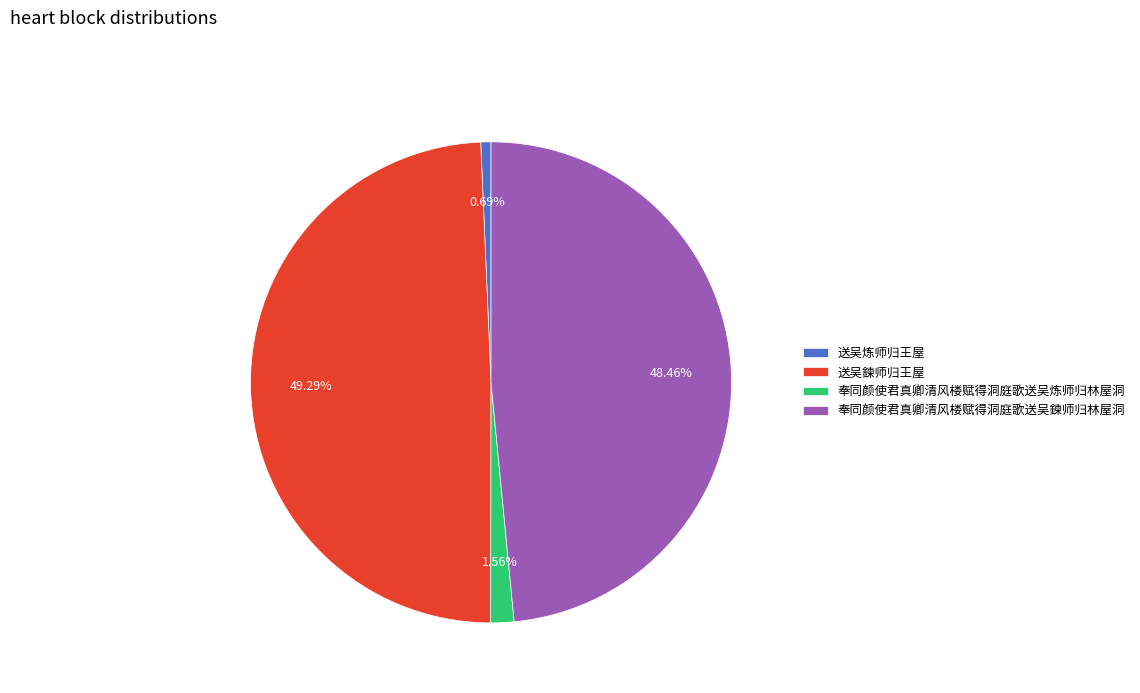

How many segments does this pie chart have?

4